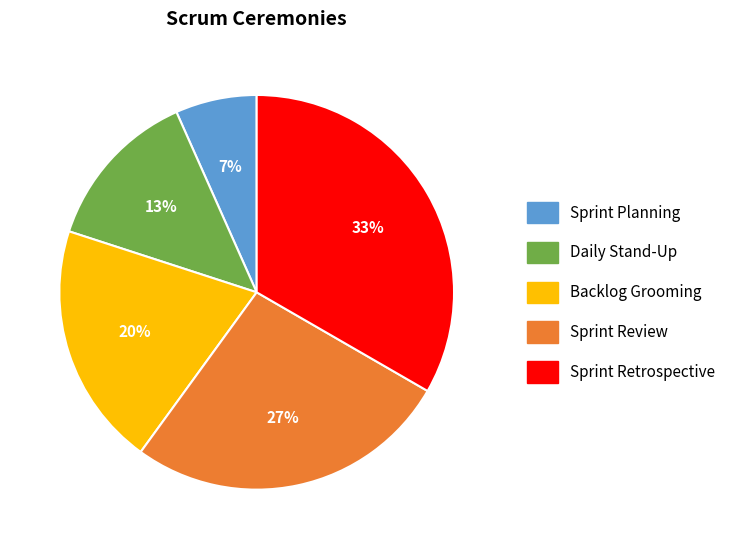

Is the sum of Sprint Retrospective and Sprint Planning greater than half?

No